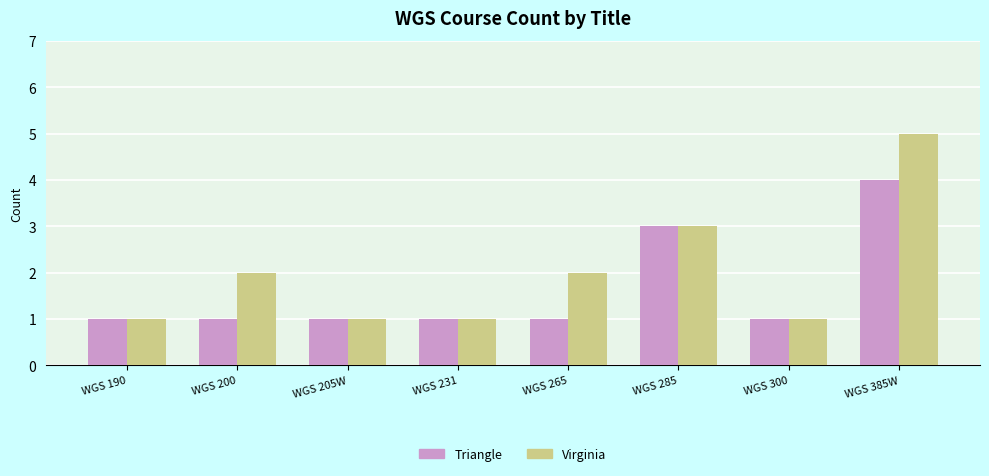

Is the value of Virginia at WGS 385W greater than the value of Triangle at WGS 385W?

Yes